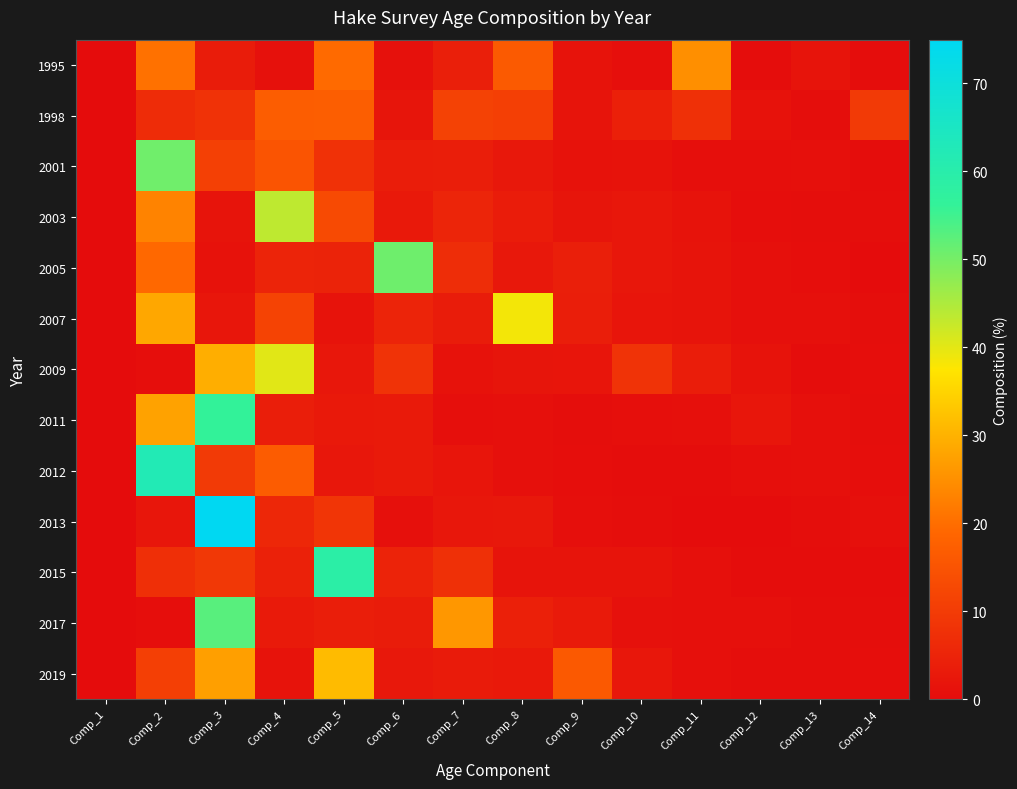

What is the greatest value displayed?

75.0